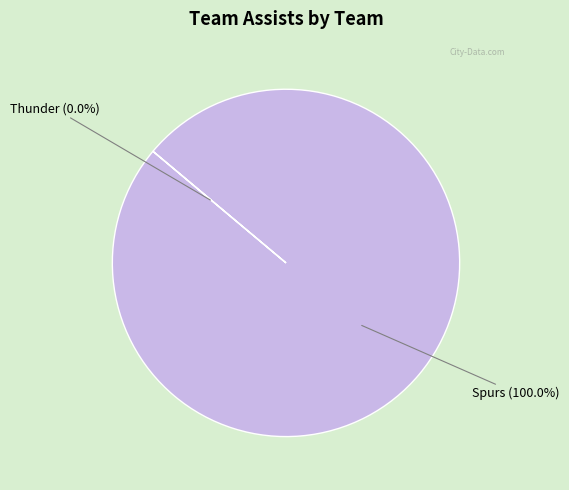

Which category accounts for the majority?

Spurs